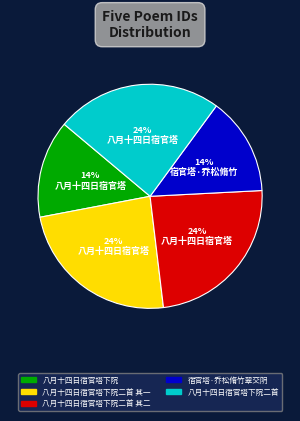

Between 八月十四日宿官塔下院 and 八月十四日宿官塔下院二首 其二, which is larger?

八月十四日宿官塔下院二首 其二